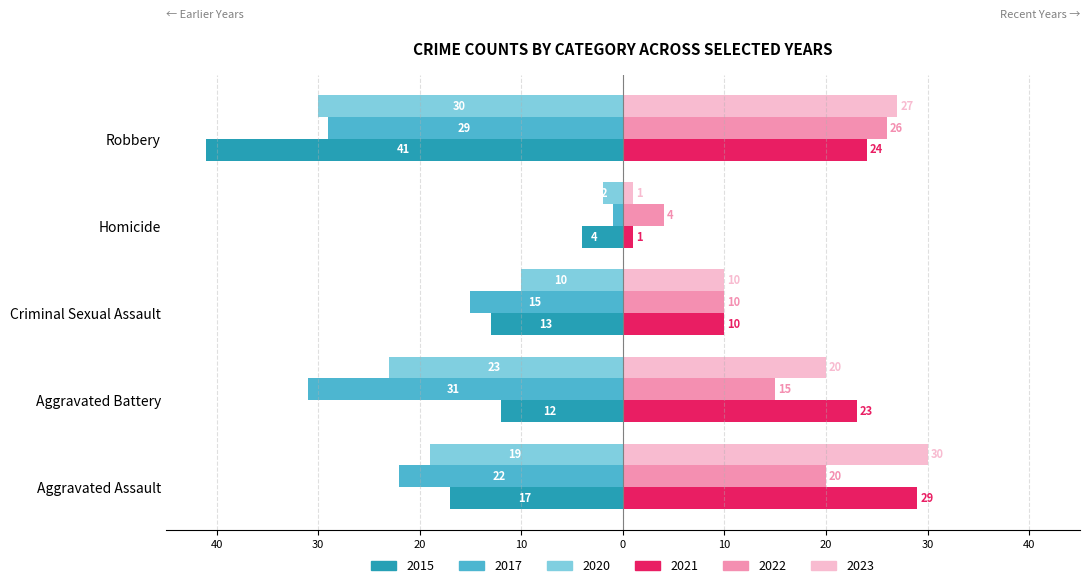

What are all the series names shown in the legend?

2015, 2017, 2020, 2021, 2022, 2023